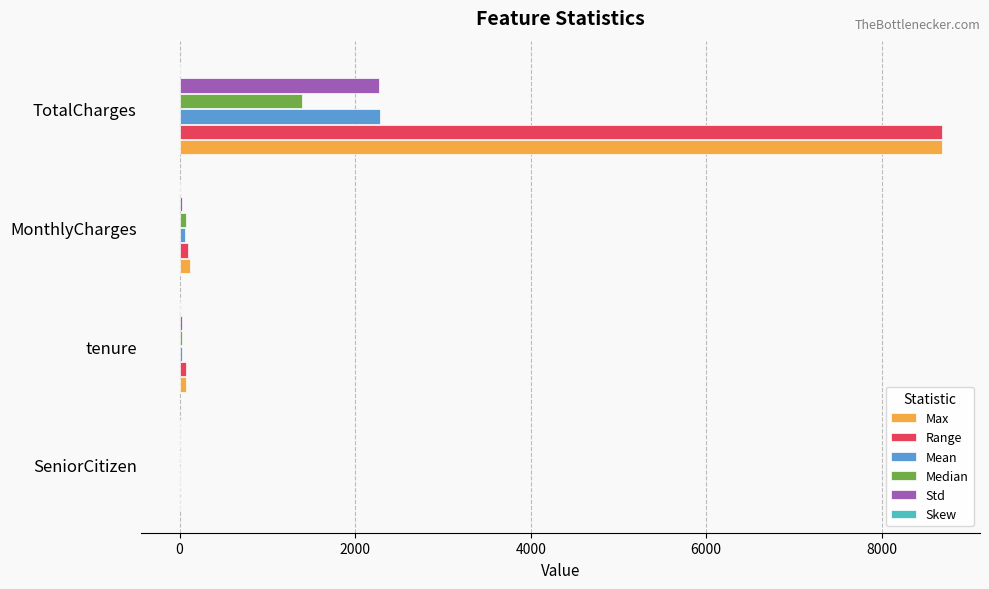

Is it true that Median equals 0.0 at SeniorCitizen?

True